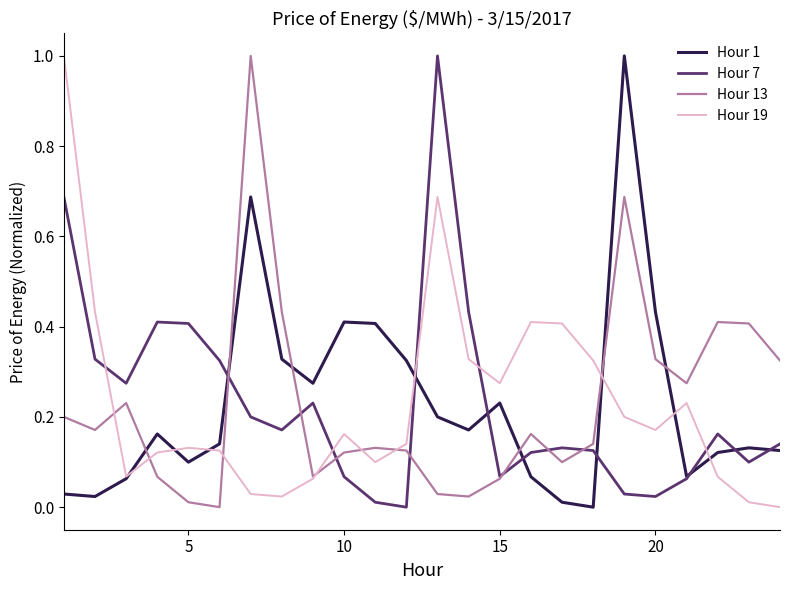

What is the highest value of the Hour 13 series?

1.0